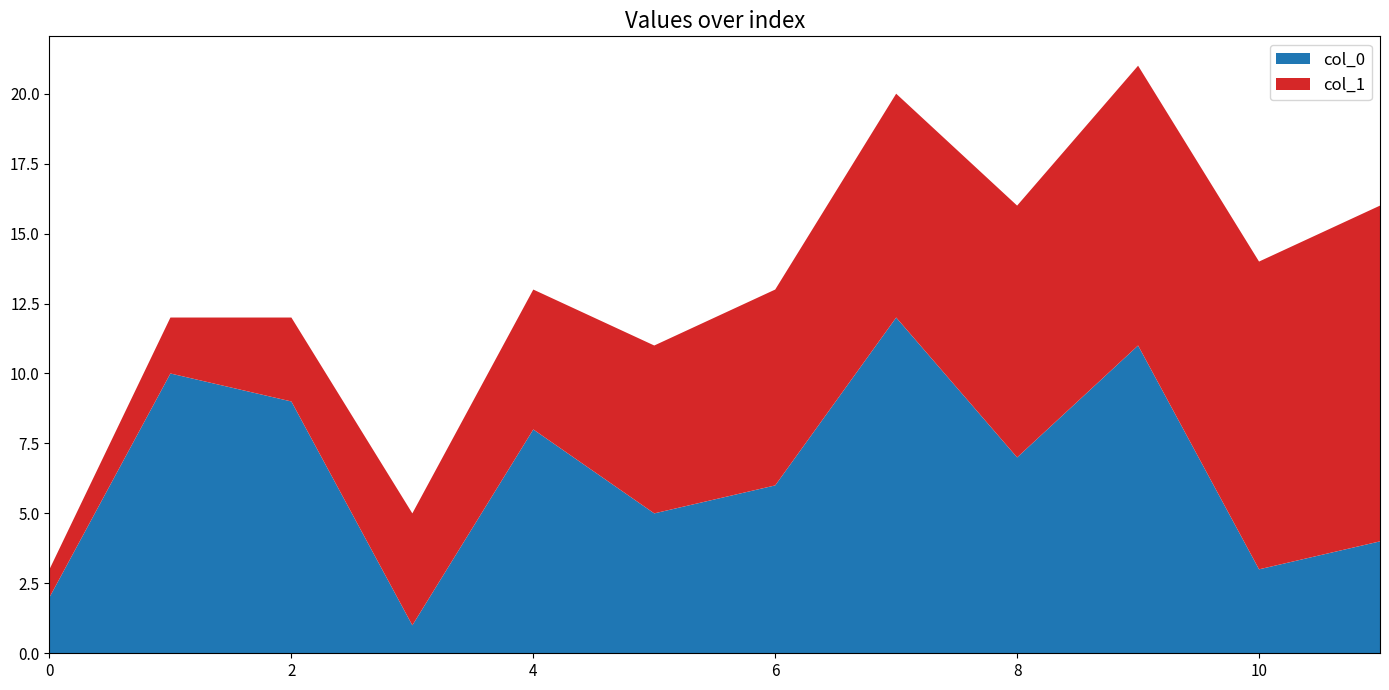

Reading left to right, extract all data points from this chart.

col_0: 2	10	9	1	8	5	6	12	7	11	3	4
col_1: 1	2	3	4	5	6	7	8	9	10	11	12